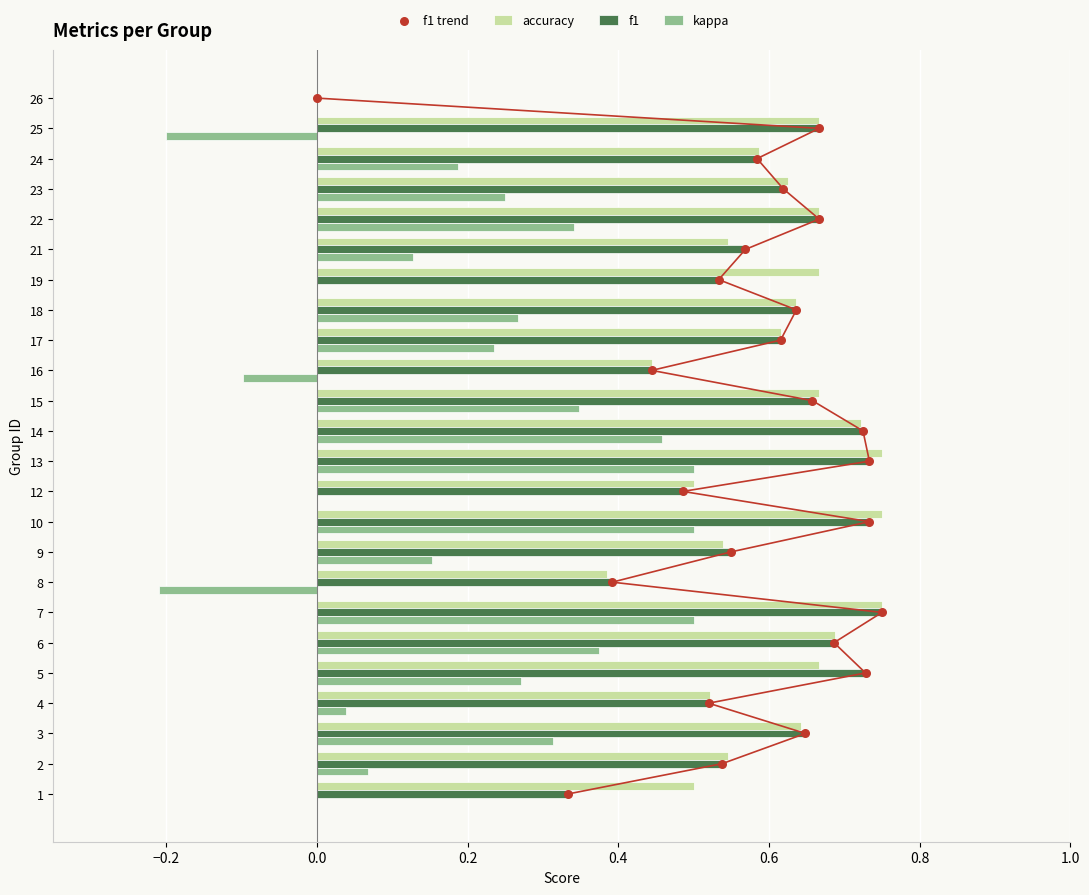

Is the value of kappa at 1 greater than the value of f1 at 7?

No